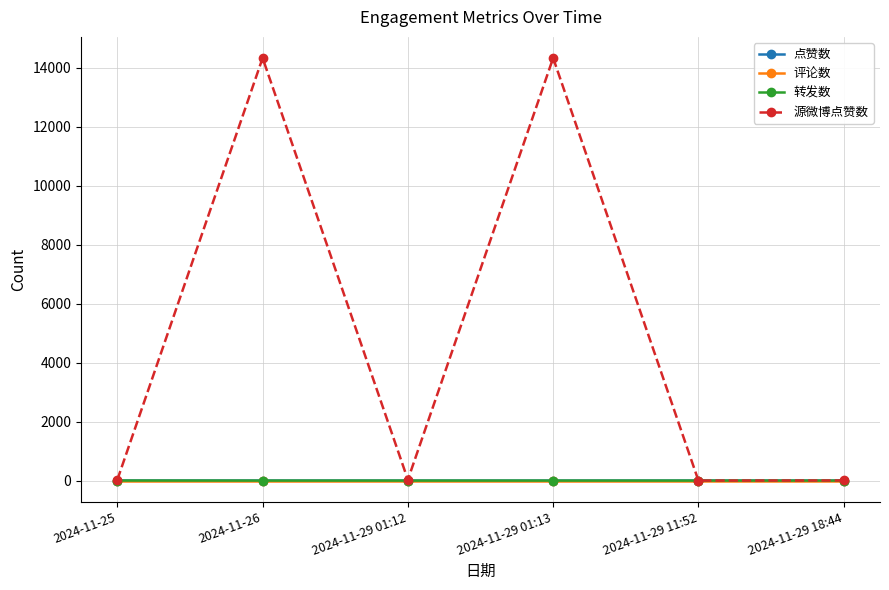

Which series has the largest total across all categories?

源微博点赞数